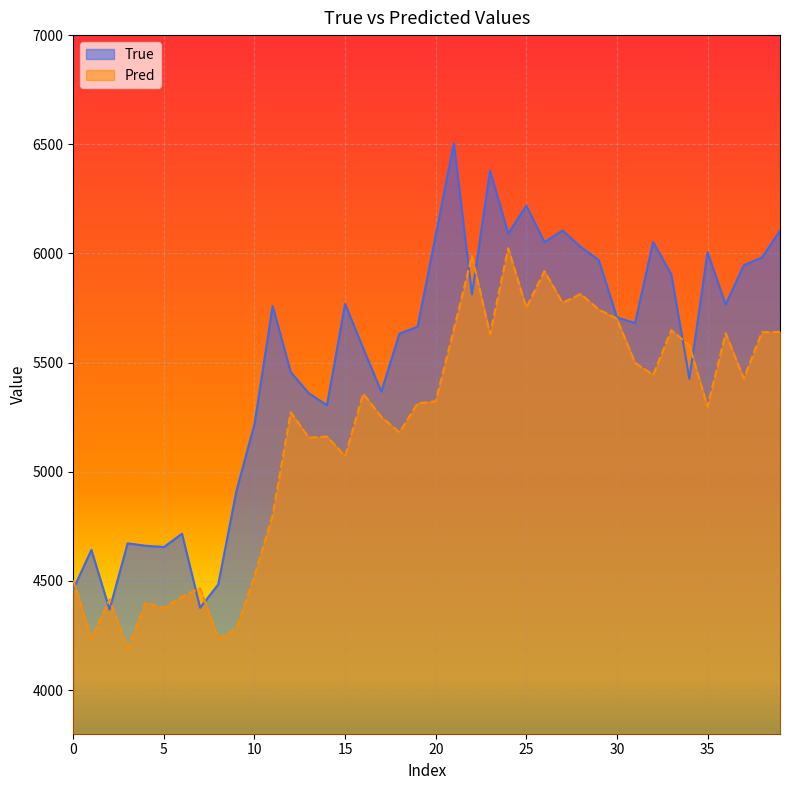

What are all the series names shown in the legend?

True, Pred